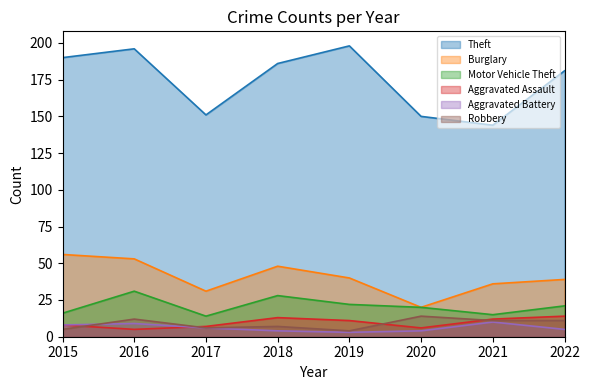

Which series has the largest total across all categories?

Theft